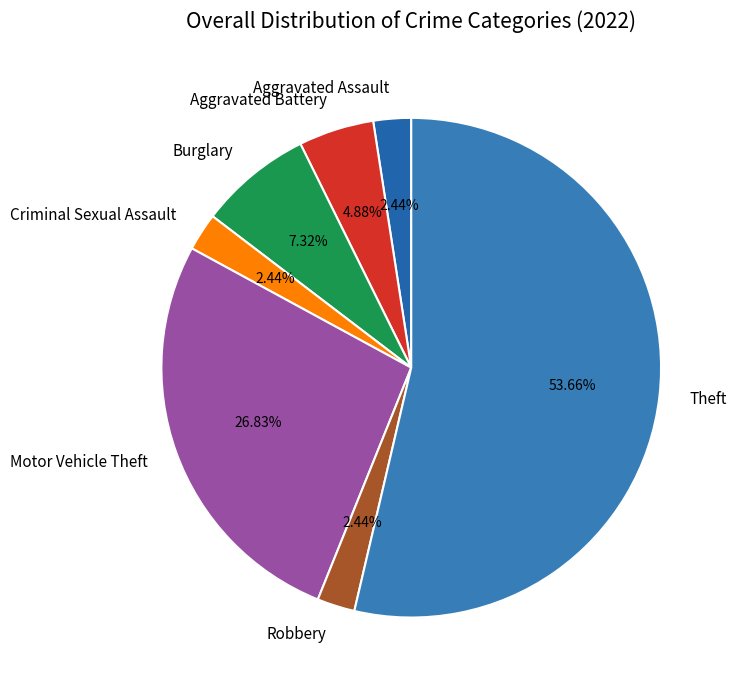

To the nearest percent, what is the combined percentage of Aggravated Assault and Robbery?

5%